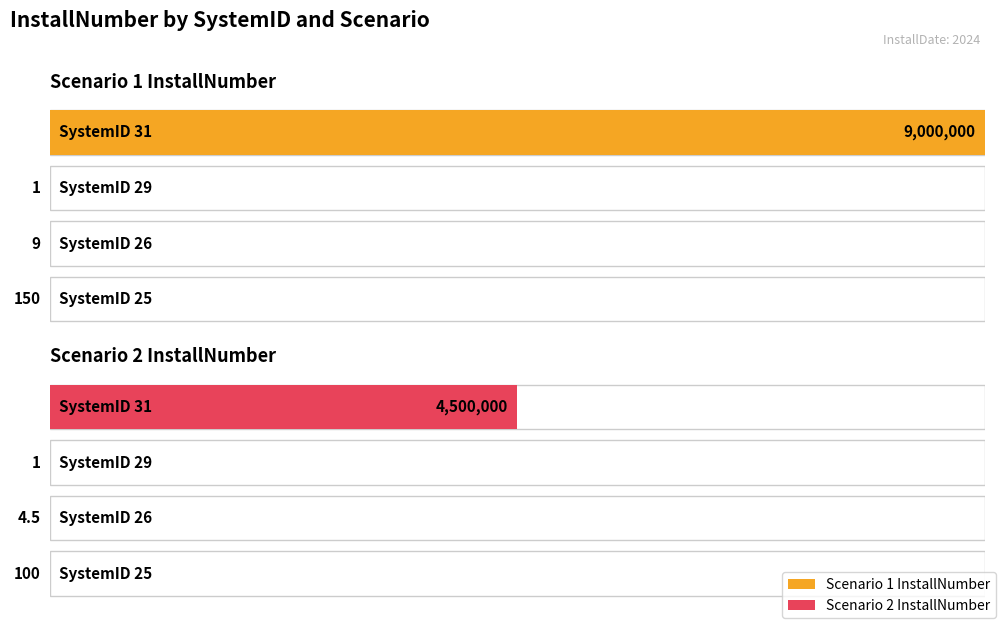

Reading left to right, transcribe all the data shown in this chart.

Scenario 1 InstallNumber: 150.0	9.0	1.0	9000000.0
Scenario 2 InstallNumber: 100.0	4.5	1.0	4500000.0